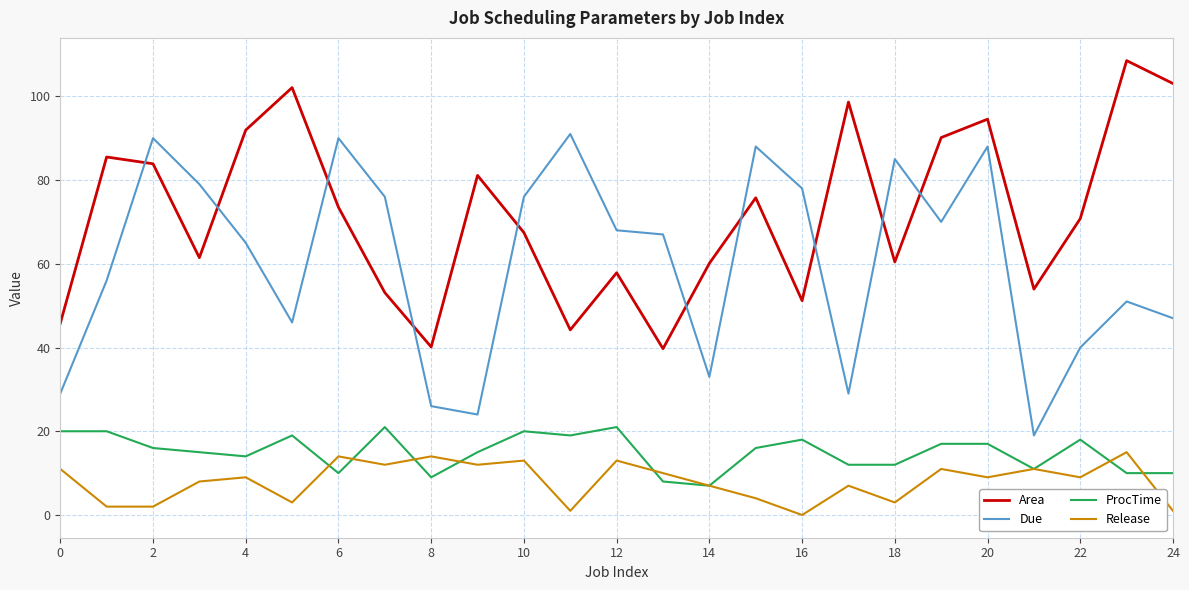

Which series has the widest spread of values?

Due